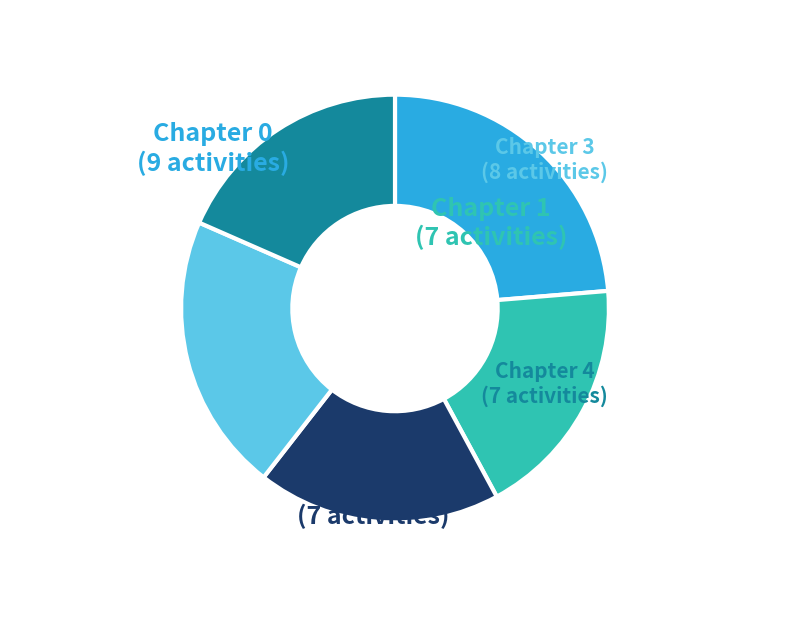

Is it true that Chapter 3 is 32% of the pie?

False